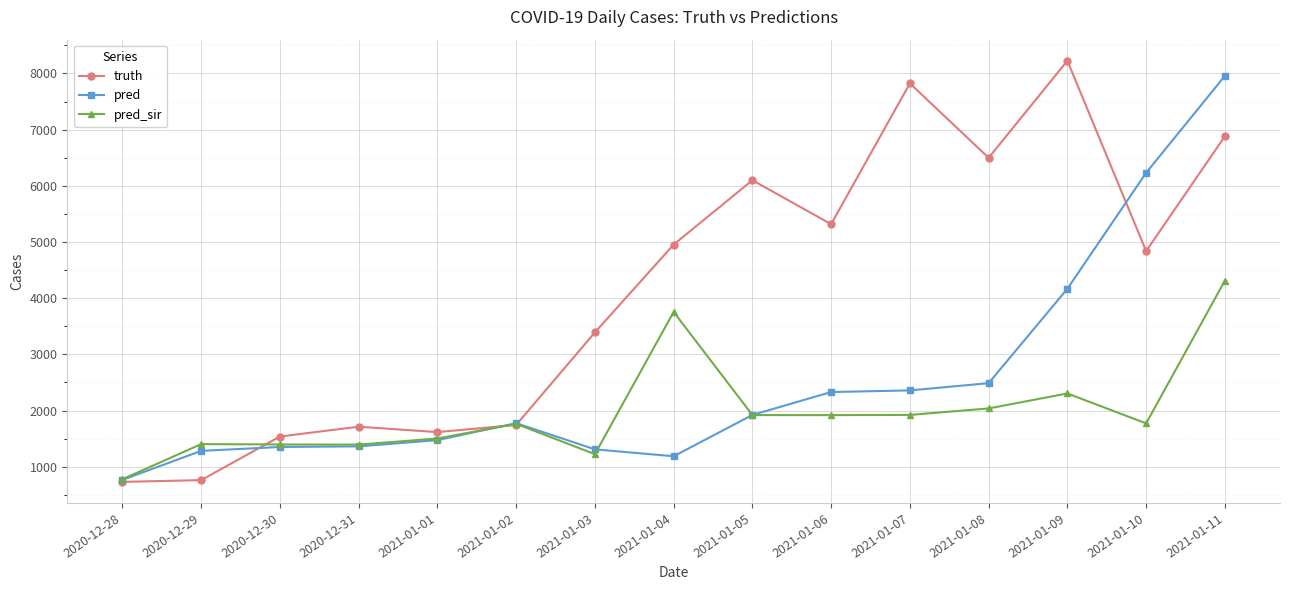

Which series has the largest total across all categories?

truth